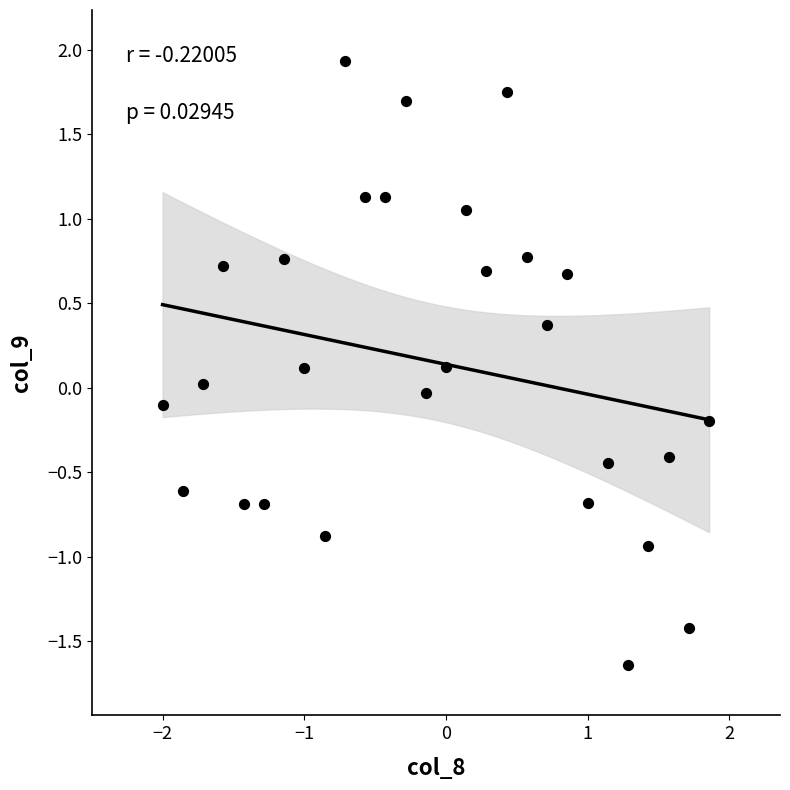

What is the range of X values (max minus min)?

3.9